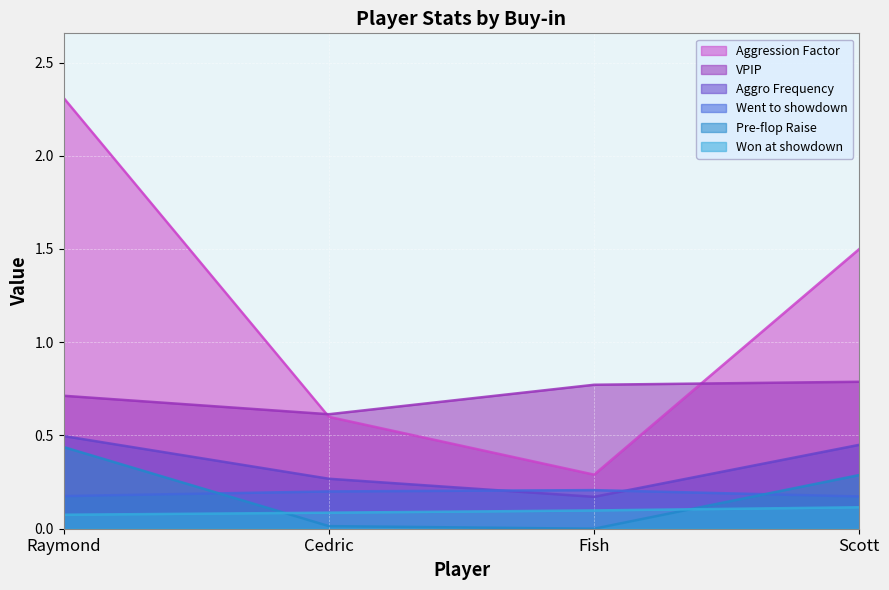

True or false: Won at showdown and Aggro Frequency intersect in this chart.

False